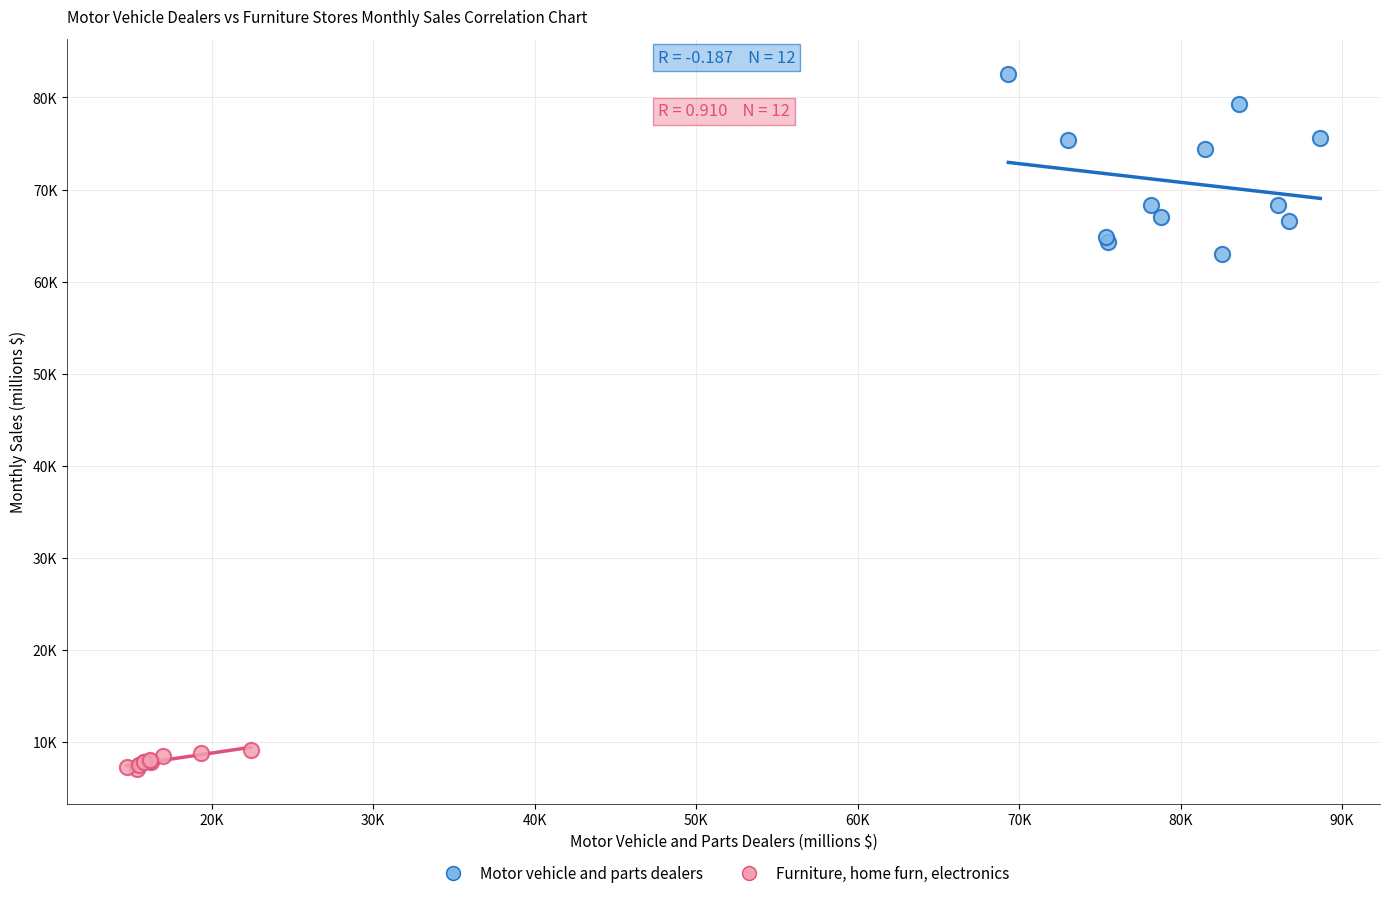

Which series has the widest spread of Y values?

Motor vehicle and parts dealers